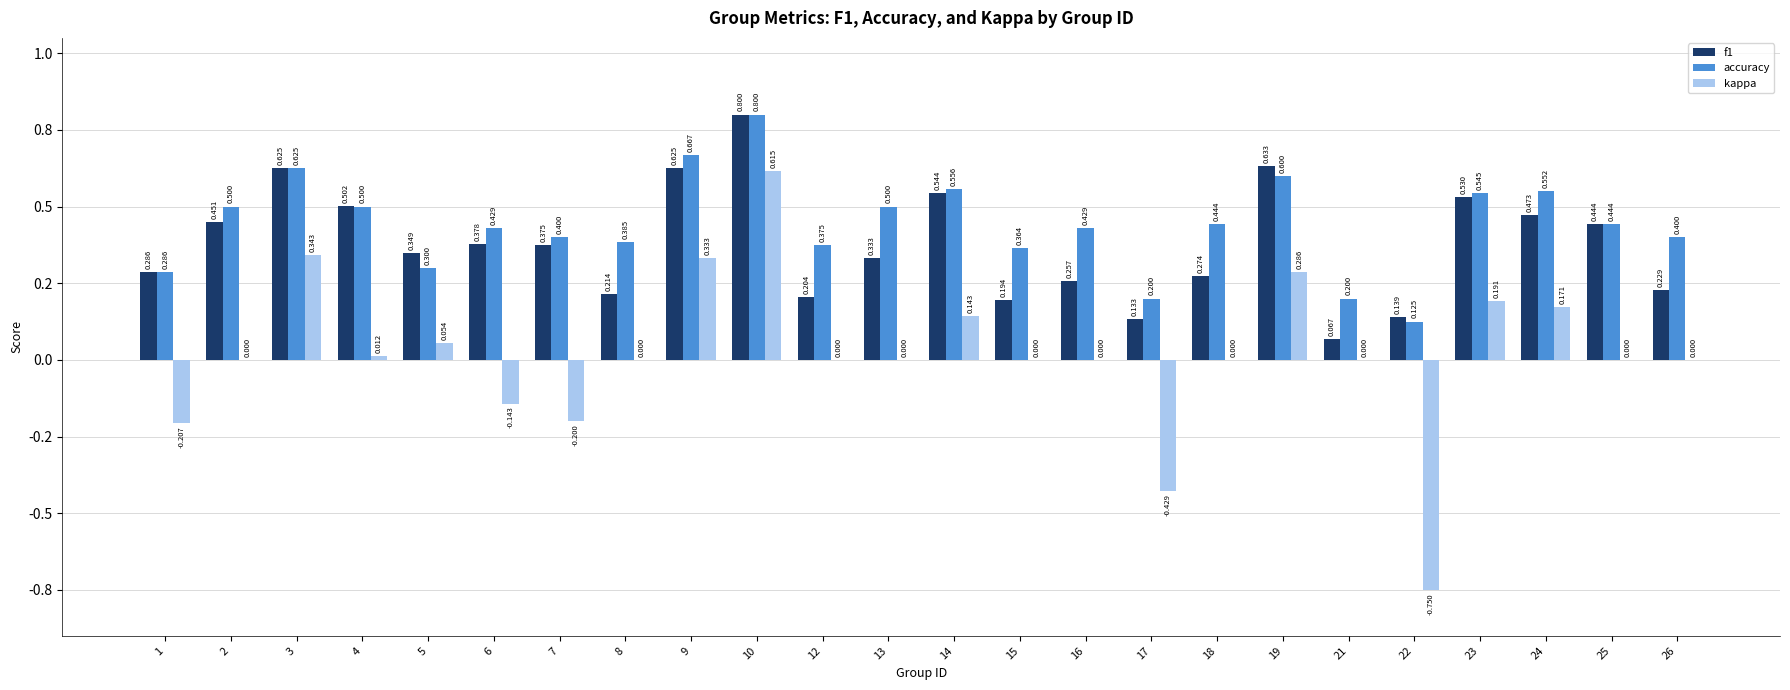

Are the bars horizontal?

No